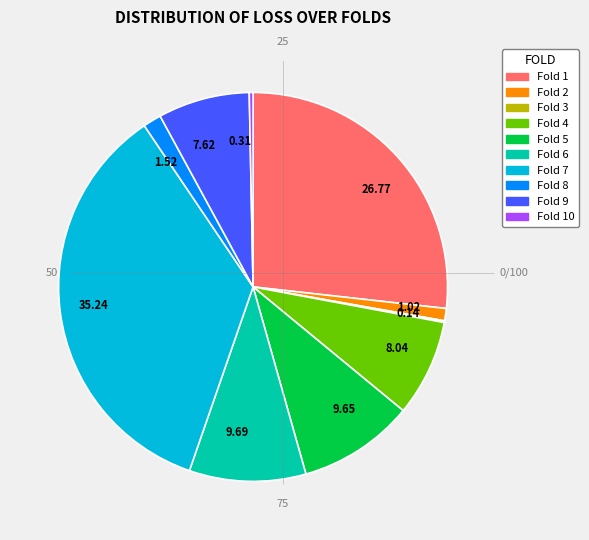

Do Fold 1 and Fold 4 together represent more than half of the pie?

No